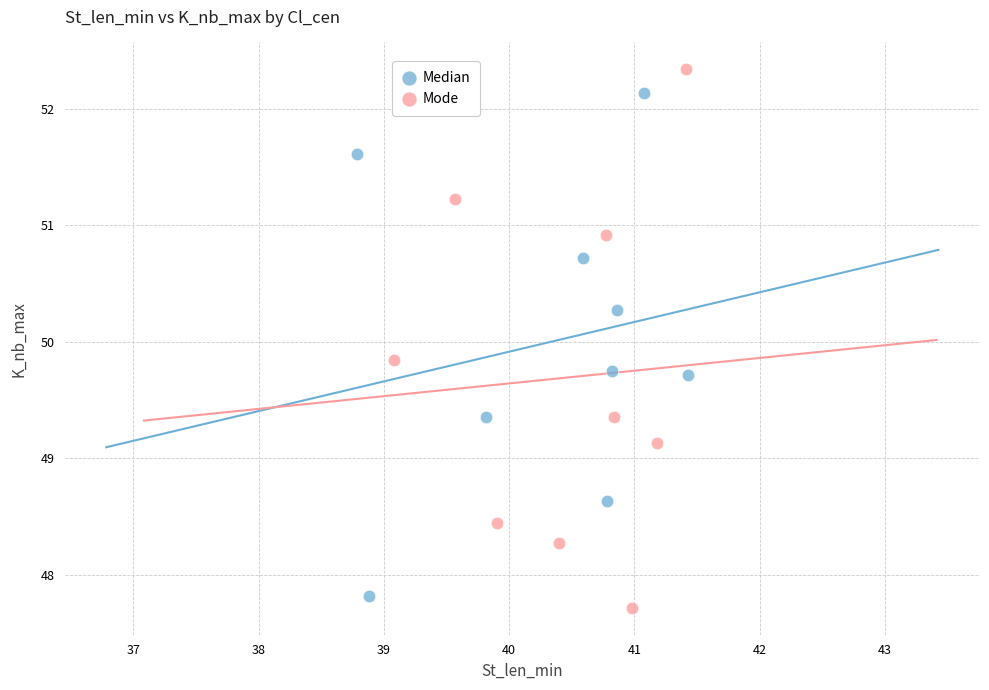

Which series has the largest Y range (max minus min)?

Mode